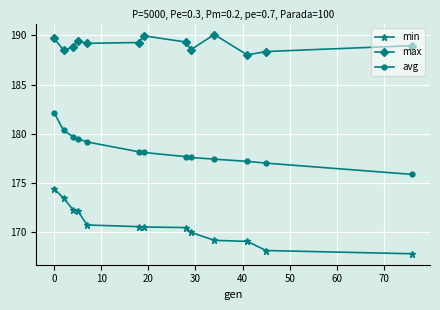

Which series has the widest spread of values?

min